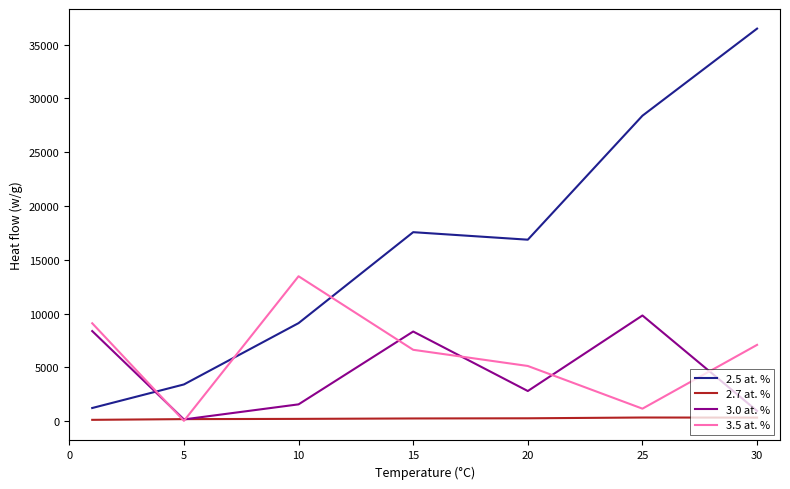

Rank the series by their maximum value, from lowest to highest.

2.7 at. %, 3.0 at. %, 3.5 at. %, 2.5 at. %